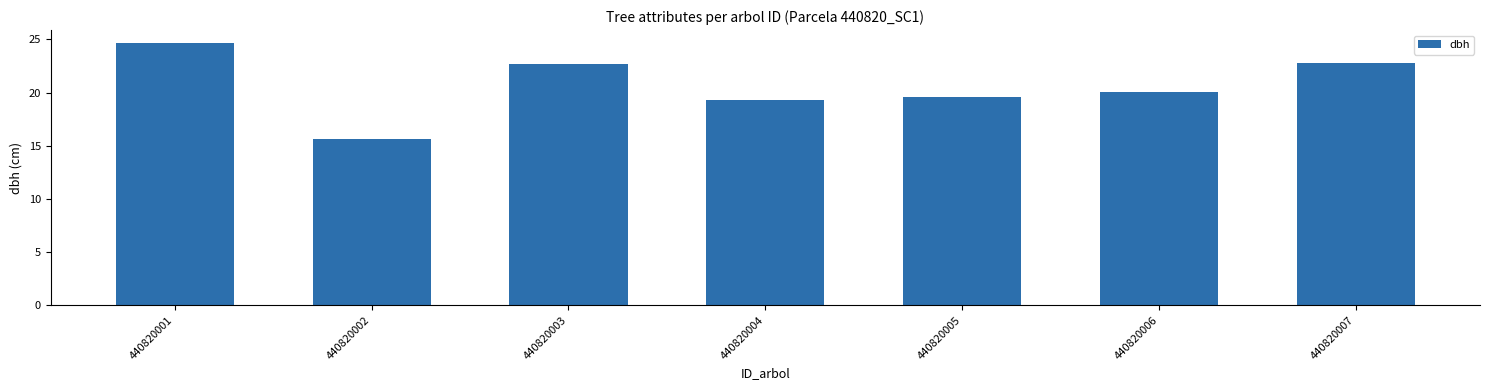

Where is the data nearest to the value 20?

440820006